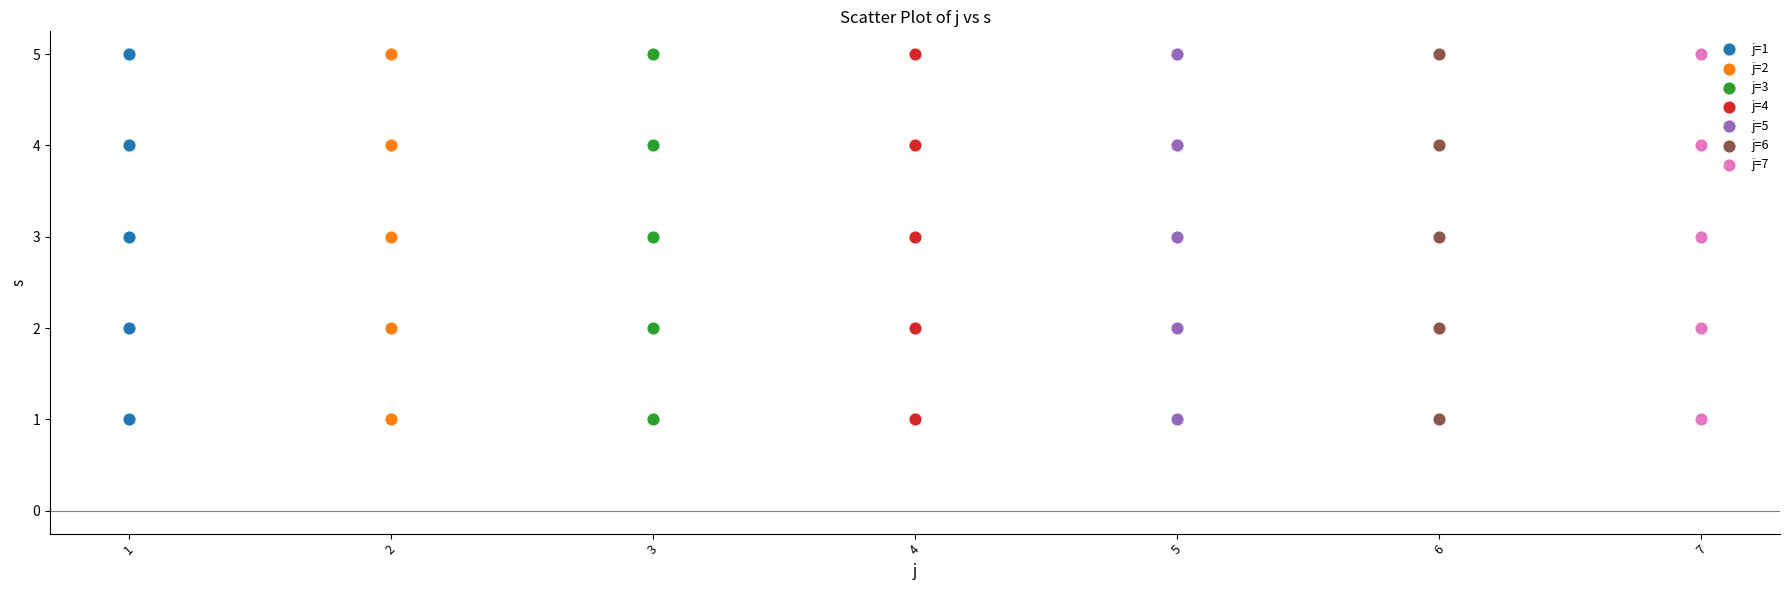

What are all the series names shown in the legend?

j=1, j=2, j=3, j=4, j=5, j=6, j=7